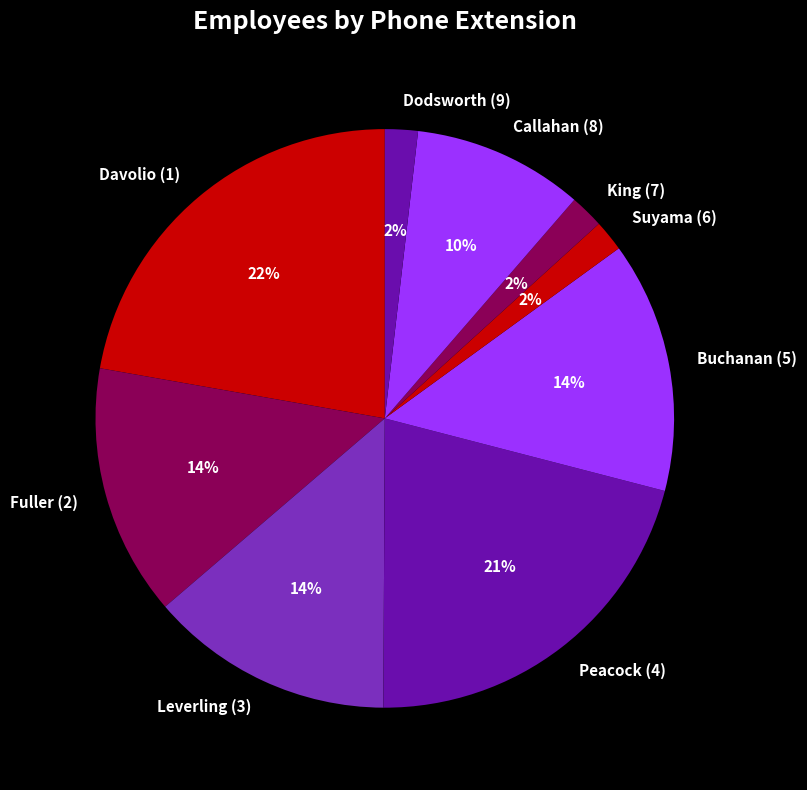

Which category has the biggest portion of the pie?

Davolio (1)